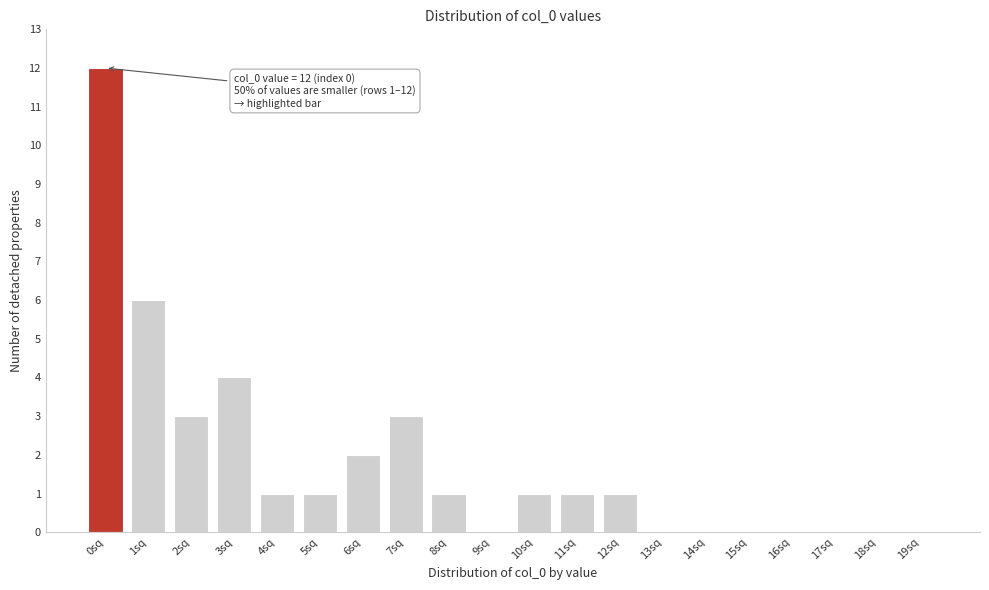

Reading left to right, list all the values displayed in this chart.

0sq=12	1sq=6	2sq=3	3sq=4	4sq=1	5sq=1	6sq=2	7sq=3	8sq=1	9sq=0	10sq=1	11sq=1	12sq=1	13sq=0	14sq=0	15sq=0	16sq=0	17sq=0	18sq=0	19sq=0